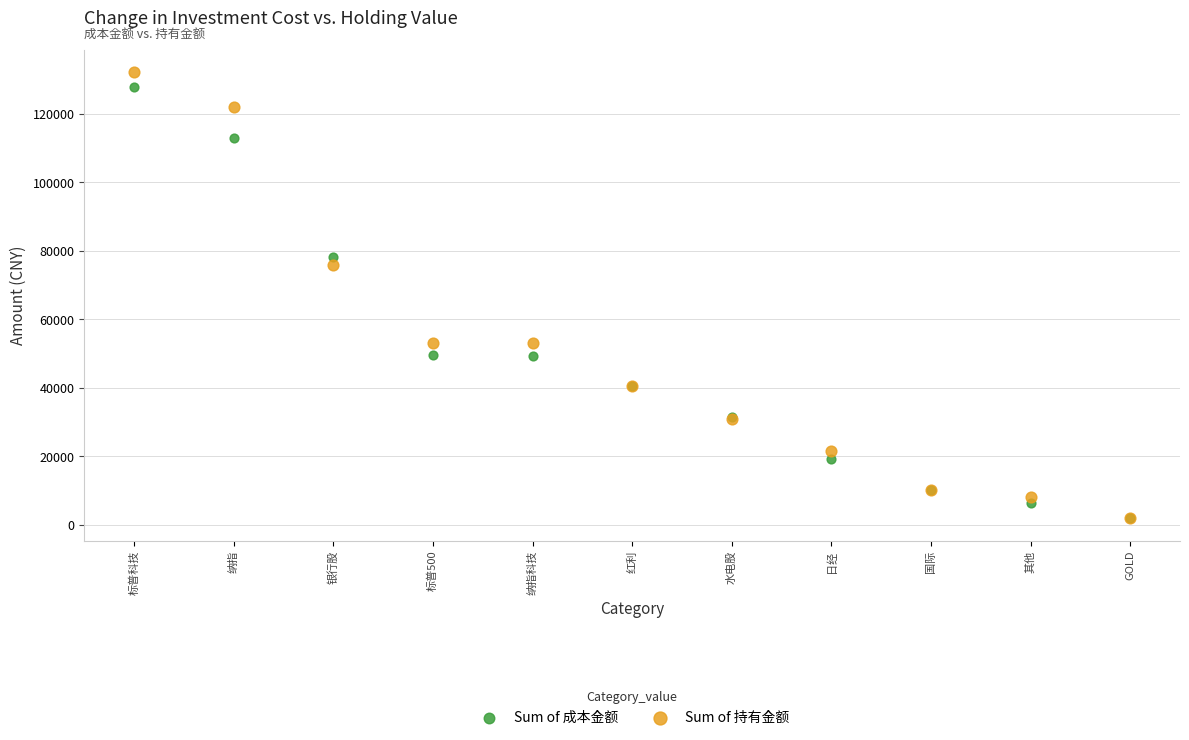

Which series contains the highest Y value?

Sum of 持有金额